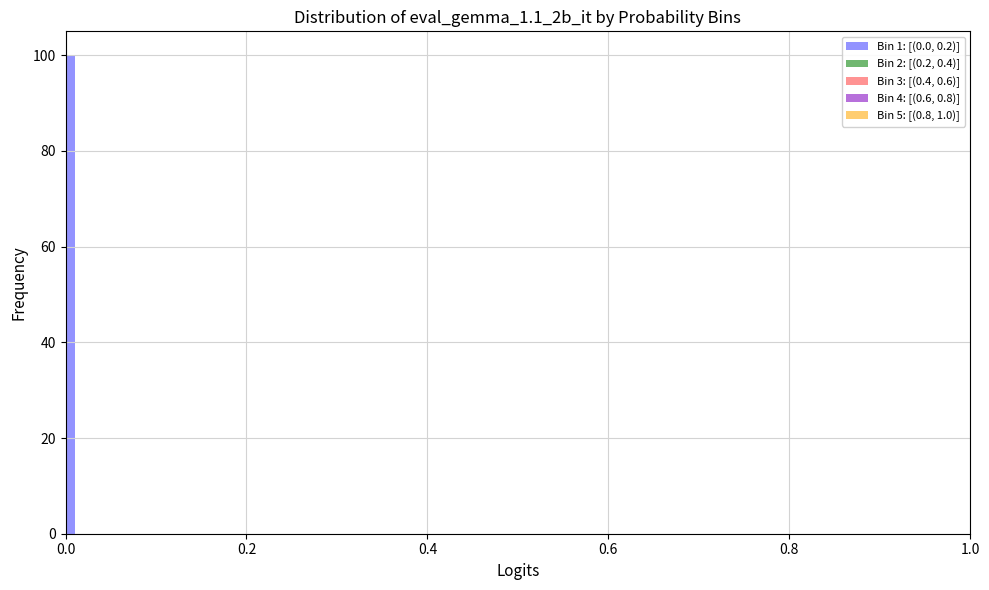

Around what value on the x-axis is the tallest bar? Give the approximate position of its centre, as read against the axis.

0.00